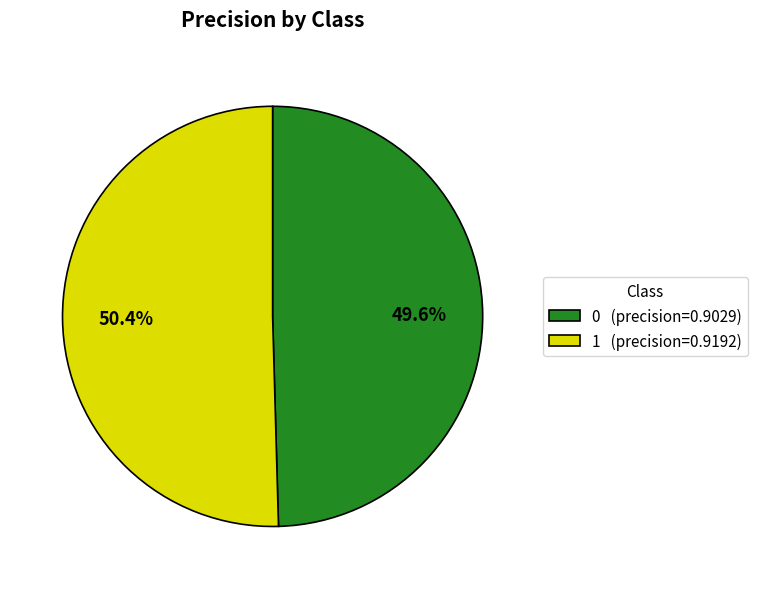

Between 1 and 0, which is larger?

1